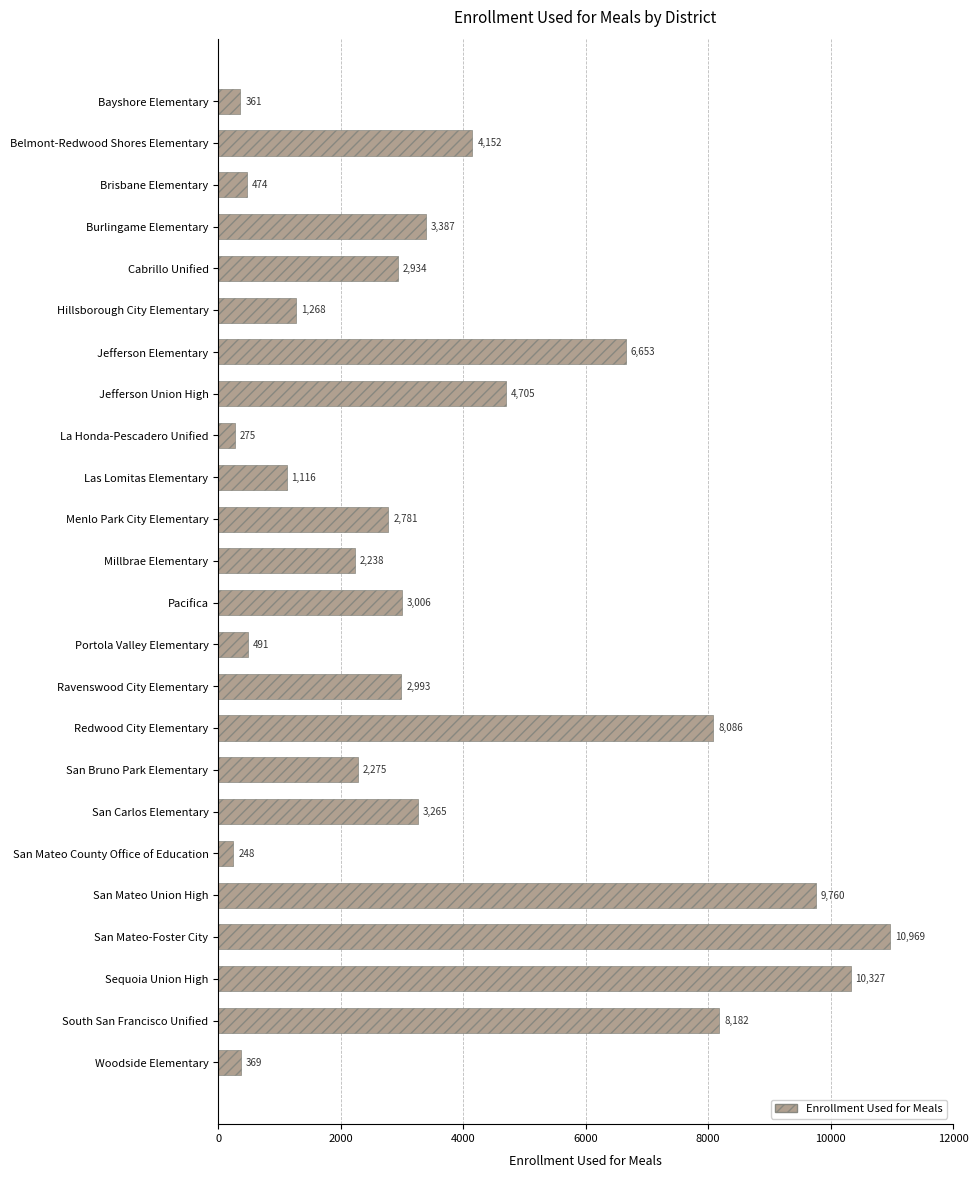

Reading bottom to top, transcribe all the data shown in this chart.

Woodside Elementary=369	South San Francisco Unified=8182	Sequoia Union High=10327	San Mateo-Foster City=10969	San Mateo Union High=9760	San Mateo County Office of Education=248	San Carlos Elementary=3265	San Bruno Park Elementary=2275	Redwood City Elementary=8086	Ravenswood City Elementary=2993	Portola Valley Elementary=491	Pacifica=3006	Millbrae Elementary=2238	Menlo Park City Elementary=2781	Las Lomitas Elementary=1116	La Honda-Pescadero Unified=275	Jefferson Union High=4705	Jefferson Elementary=6653	Hillsborough City Elementary=1268	Cabrillo Unified=2934	Burlingame Elementary=3387	Brisbane Elementary=474	Belmont-Redwood Shores Elementary=4152	Bayshore Elementary=361